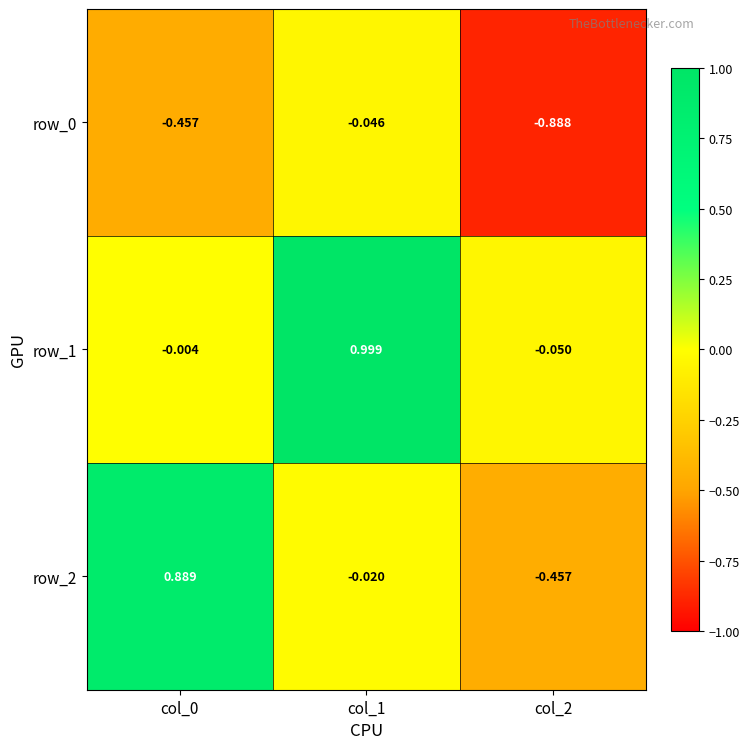

Reading right to left, what are all the values shown in this chart?

row_0: col_2=-0.9	col_1=-0.0	col_0=-0.5
row_1: col_2=-0.0	col_1=1.0	col_0=-0.0
row_2: col_2=-0.5	col_1=-0.0	col_0=0.9